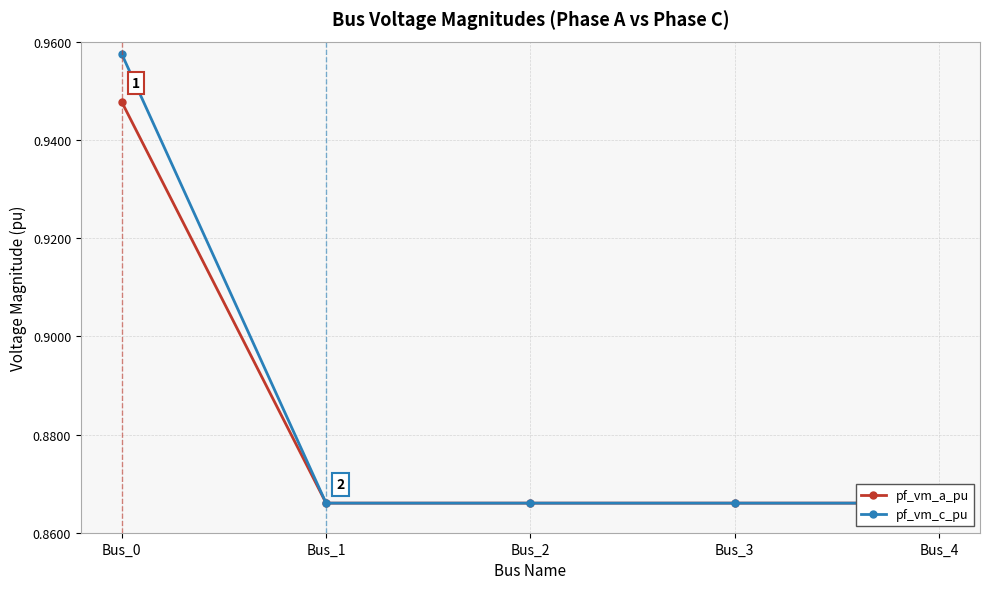

True or false: pf_vm_a_pu has more than 1 interior local peaks.

False